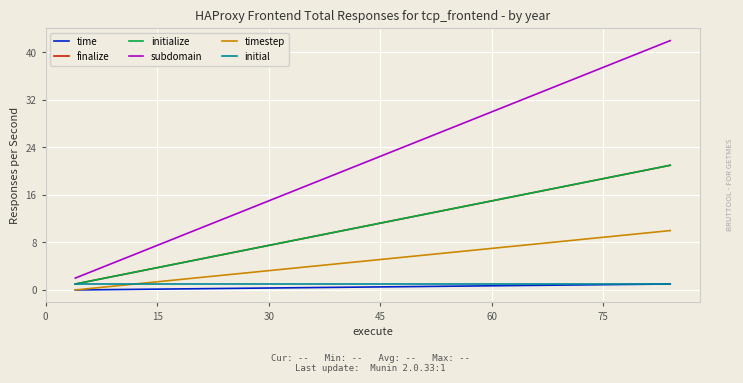

What is the label of the 3rd point from the left?

30